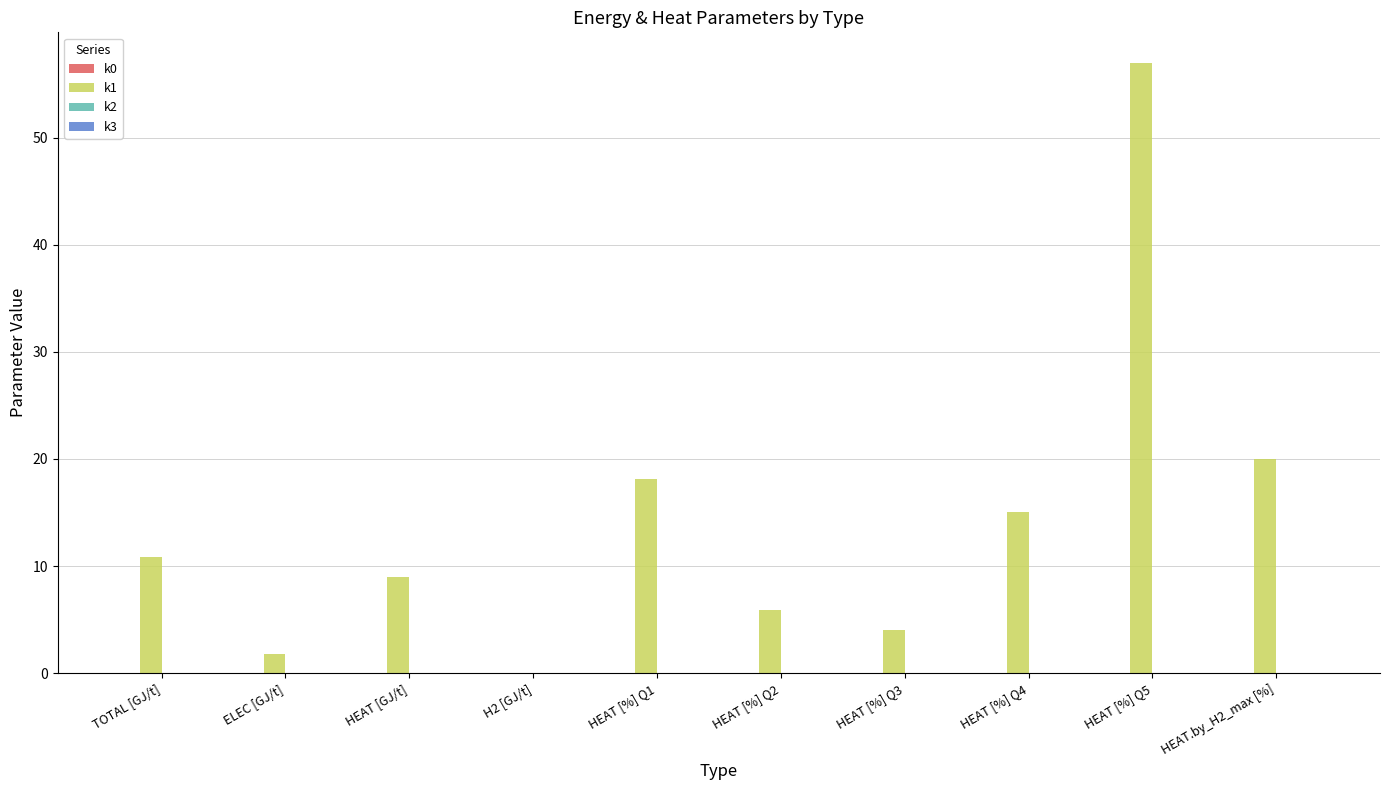

Are the bars horizontal?

No